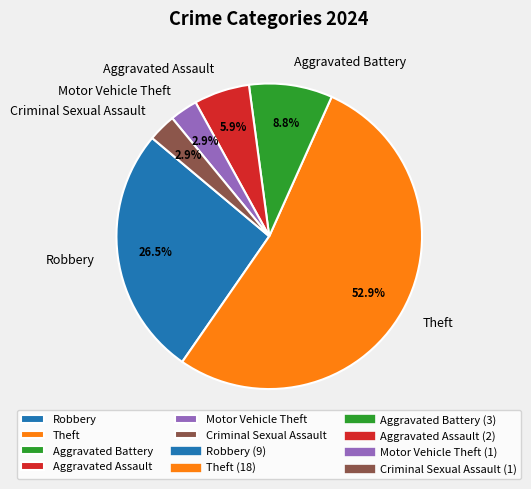

Combined, do Criminal Sexual Assault and Robbery account for over 50%?

No